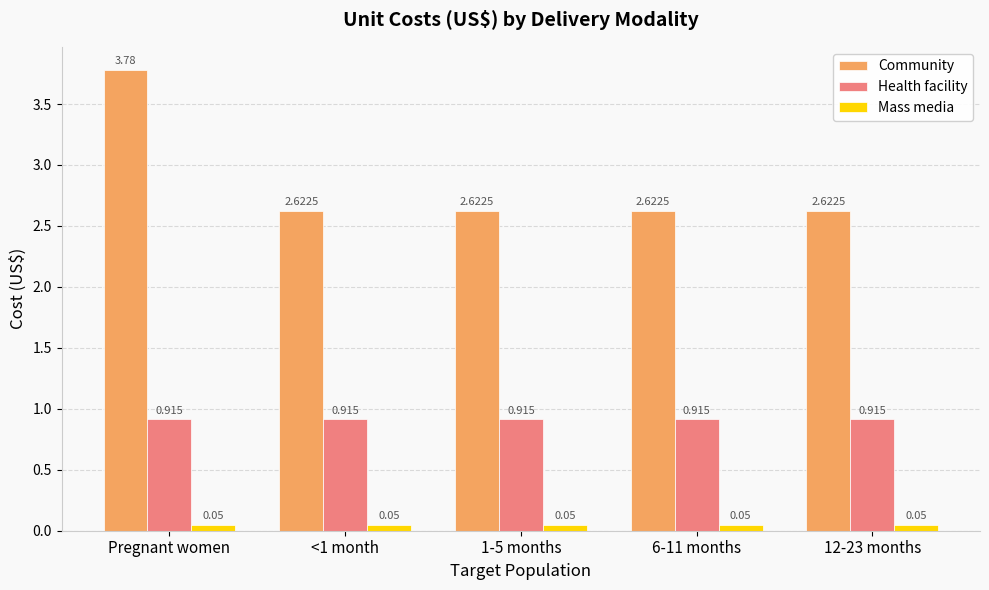

List the series in order of their overall mean, lowest first.

Mass media, Health facility, Community